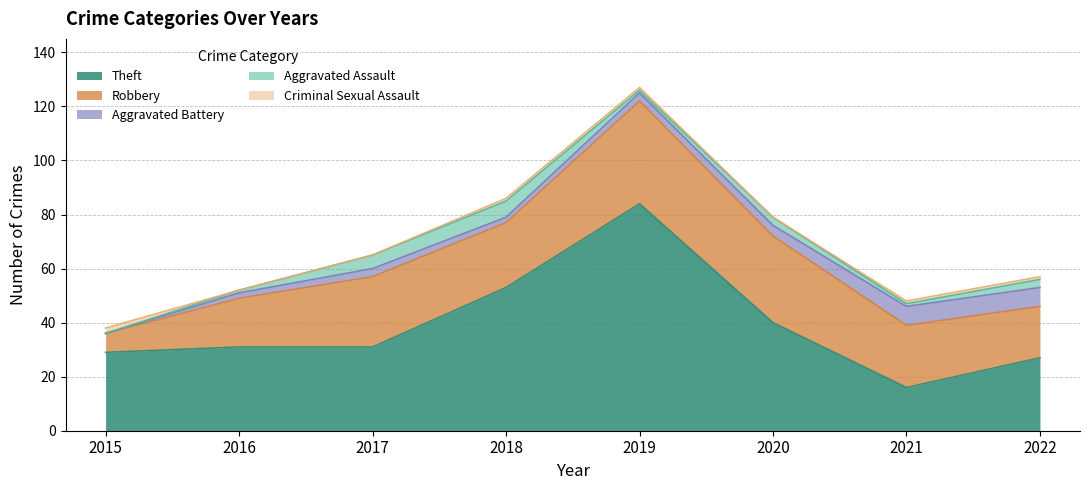

Read the Aggravated Assault value at 2021.

1